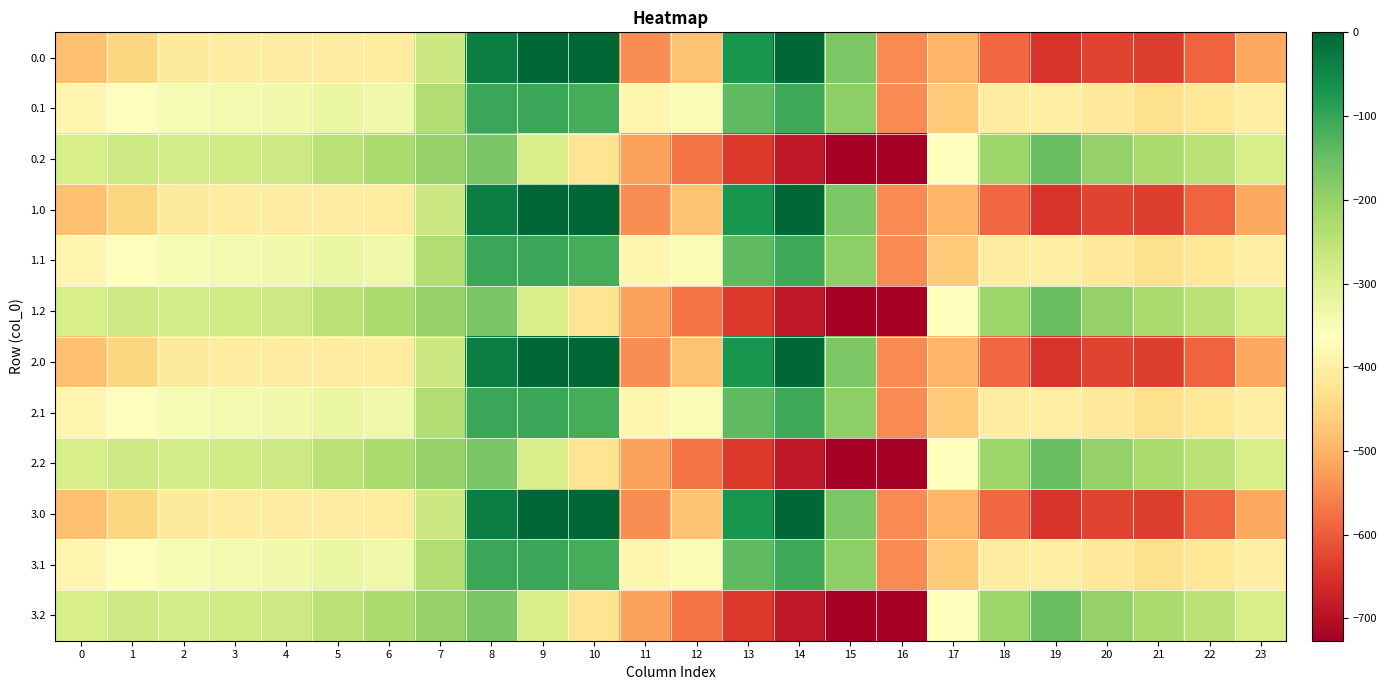

Reading left to right, extract all data points from this chart.

0.0: 0=-482.0	1=-449.5	2=-410.3	3=-404.4	4=-404.9	5=-403.8	6=-408.0	7=-270.7	8=-35.0	9=0.0	10=0.0	11=-544.3	12=-477.2	13=-70.2	14=-0.3	15=-172.8	16=-545.4	17=-494.8	18=-586.7	19=-649.2	20=-629.9	21=-638.4	22=-592.3	23=-511.3
0.1: 0=-384.6	1=-361.1	2=-347.9	3=-342.7	4=-339.6	5=-325.7	6=-332.2	7=-234.9	8=-102.3	9=-104.8	10=-114.0	11=-384.7	12=-350.8	13=-141.2	14=-105.5	15=-190.4	16=-547.3	17=-466.6	18=-405.4	19=-400.2	20=-414.5	21=-432.4	22=-419.9	23=-399.4
0.2: 0=-287.1	1=-272.7	2=-285.5	3=-281.0	4=-274.4	5=-245.0	6=-228.8	7=-199.0	8=-169.5	9=-288.5	10=-423.5	11=-520.6	12=-571.2	13=-640.4	14=-687.4	15=-725.8	16=-726.6	17=-362.4	18=-210.0	19=-151.0	20=-199.2	21=-226.4	22=-247.4	23=-287.5
1.0: 0=-482.0	1=-449.5	2=-410.3	3=-404.4	4=-404.9	5=-403.8	6=-408.0	7=-270.7	8=-35.0	9=0.0	10=0.0	11=-544.3	12=-477.2	13=-70.2	14=-0.3	15=-172.8	16=-545.4	17=-494.8	18=-586.7	19=-649.2	20=-629.9	21=-638.4	22=-592.3	23=-511.3
1.1: 0=-384.6	1=-361.1	2=-347.9	3=-342.7	4=-339.6	5=-325.7	6=-332.2	7=-234.9	8=-102.3	9=-104.8	10=-114.0	11=-384.7	12=-350.8	13=-141.2	14=-105.5	15=-190.4	16=-547.3	17=-466.6	18=-405.4	19=-400.2	20=-414.5	21=-432.4	22=-419.9	23=-399.4
1.2: 0=-287.1	1=-272.7	2=-285.5	3=-281.0	4=-274.4	5=-245.0	6=-228.8	7=-199.0	8=-169.5	9=-288.5	10=-423.5	11=-520.6	12=-571.2	13=-640.4	14=-687.4	15=-725.8	16=-726.6	17=-362.4	18=-210.0	19=-151.0	20=-199.2	21=-226.4	22=-247.4	23=-287.5
2.0: 0=-482.0	1=-449.5	2=-410.3	3=-404.4	4=-404.9	5=-403.8	6=-408.0	7=-270.7	8=-35.0	9=0.0	10=0.0	11=-544.3	12=-477.2	13=-70.2	14=-0.3	15=-172.8	16=-545.4	17=-494.8	18=-586.7	19=-649.2	20=-629.9	21=-638.4	22=-592.3	23=-511.3
2.1: 0=-384.6	1=-361.1	2=-347.9	3=-342.7	4=-339.6	5=-325.7	6=-332.2	7=-234.9	8=-102.3	9=-104.8	10=-114.0	11=-384.7	12=-350.8	13=-141.2	14=-105.5	15=-190.4	16=-547.3	17=-466.6	18=-405.4	19=-400.2	20=-414.5	21=-432.4	22=-419.9	23=-399.4
2.2: 0=-287.1	1=-272.7	2=-285.5	3=-281.0	4=-274.4	5=-245.0	6=-228.8	7=-199.0	8=-169.5	9=-288.5	10=-423.5	11=-520.6	12=-571.2	13=-640.4	14=-687.4	15=-725.8	16=-726.6	17=-362.4	18=-210.0	19=-151.0	20=-199.2	21=-226.4	22=-247.4	23=-287.5
3.0: 0=-482.0	1=-449.5	2=-410.3	3=-404.4	4=-404.9	5=-403.8	6=-408.0	7=-270.7	8=-35.0	9=0.0	10=0.0	11=-544.3	12=-477.2	13=-70.2	14=-0.3	15=-172.8	16=-545.4	17=-494.8	18=-586.7	19=-649.2	20=-629.9	21=-638.4	22=-592.3	23=-511.3
3.1: 0=-384.6	1=-361.1	2=-347.9	3=-342.7	4=-339.6	5=-325.7	6=-332.2	7=-234.9	8=-102.3	9=-104.8	10=-114.0	11=-384.7	12=-350.8	13=-141.2	14=-105.5	15=-190.4	16=-547.3	17=-466.6	18=-405.4	19=-400.2	20=-414.5	21=-432.4	22=-419.9	23=-399.4
3.2: 0=-287.1	1=-272.7	2=-285.5	3=-281.0	4=-274.4	5=-245.0	6=-228.8	7=-199.0	8=-169.5	9=-288.5	10=-423.5	11=-520.6	12=-571.2	13=-640.4	14=-687.4	15=-725.8	16=-726.6	17=-362.4	18=-210.0	19=-151.0	20=-199.2	21=-226.4	22=-247.4	23=-287.5